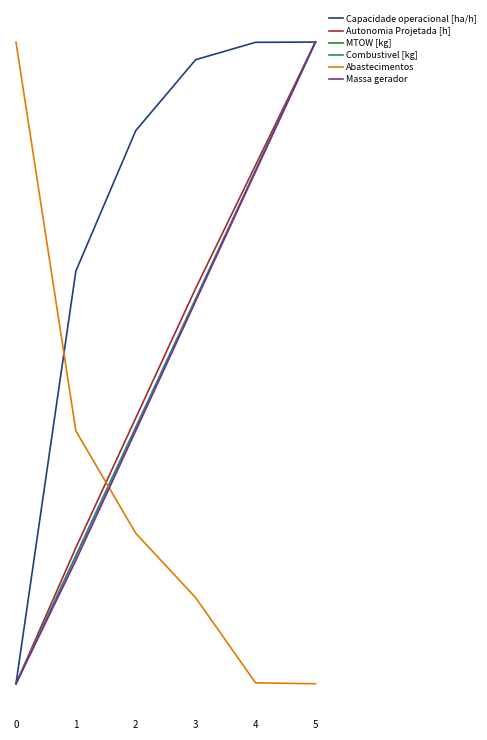

Between which two adjacent categories do Abastecimentos and Autonomia Projetada [h] first intersect?

1 and 2